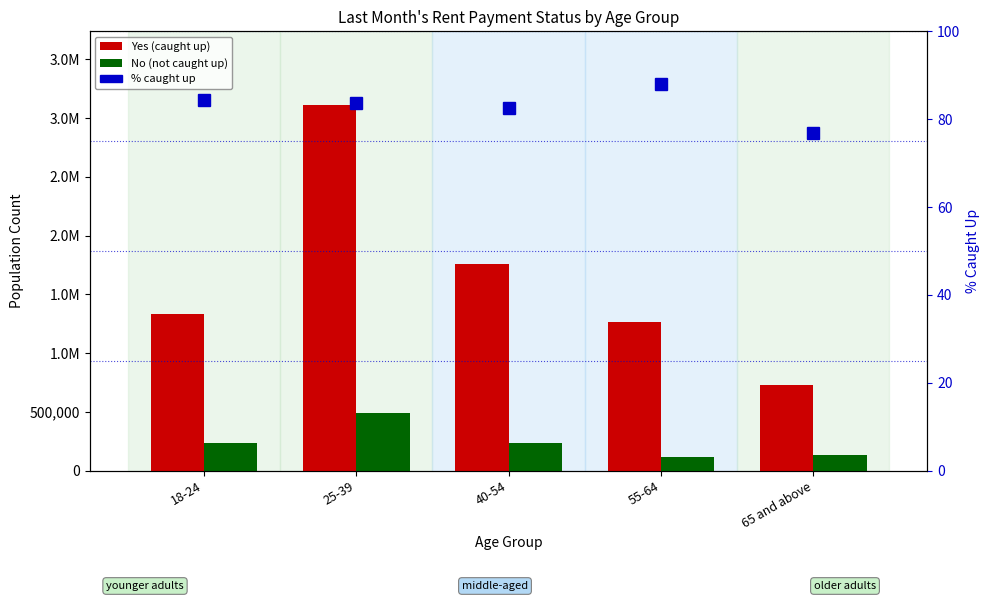

What value does the Yes (caught up) series have at 40-54?

1756330.0